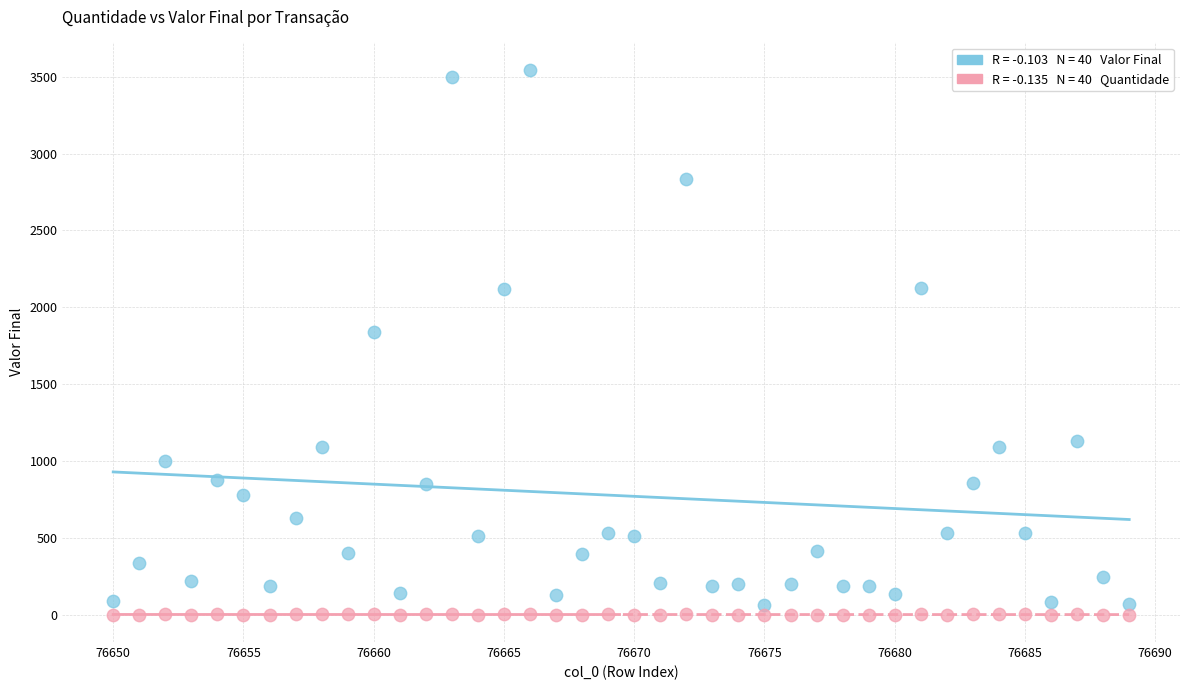

Across all series, what Y value is closest to 1773?

1840